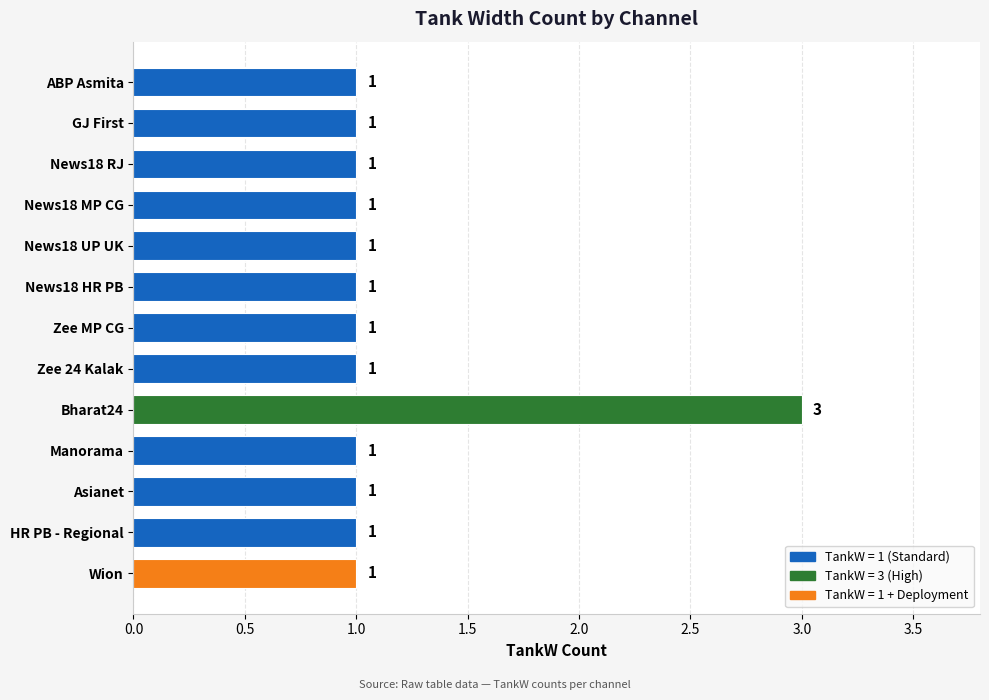

Approximately how many times larger is the value at ABP Asmita compared to GJ First?

1.0